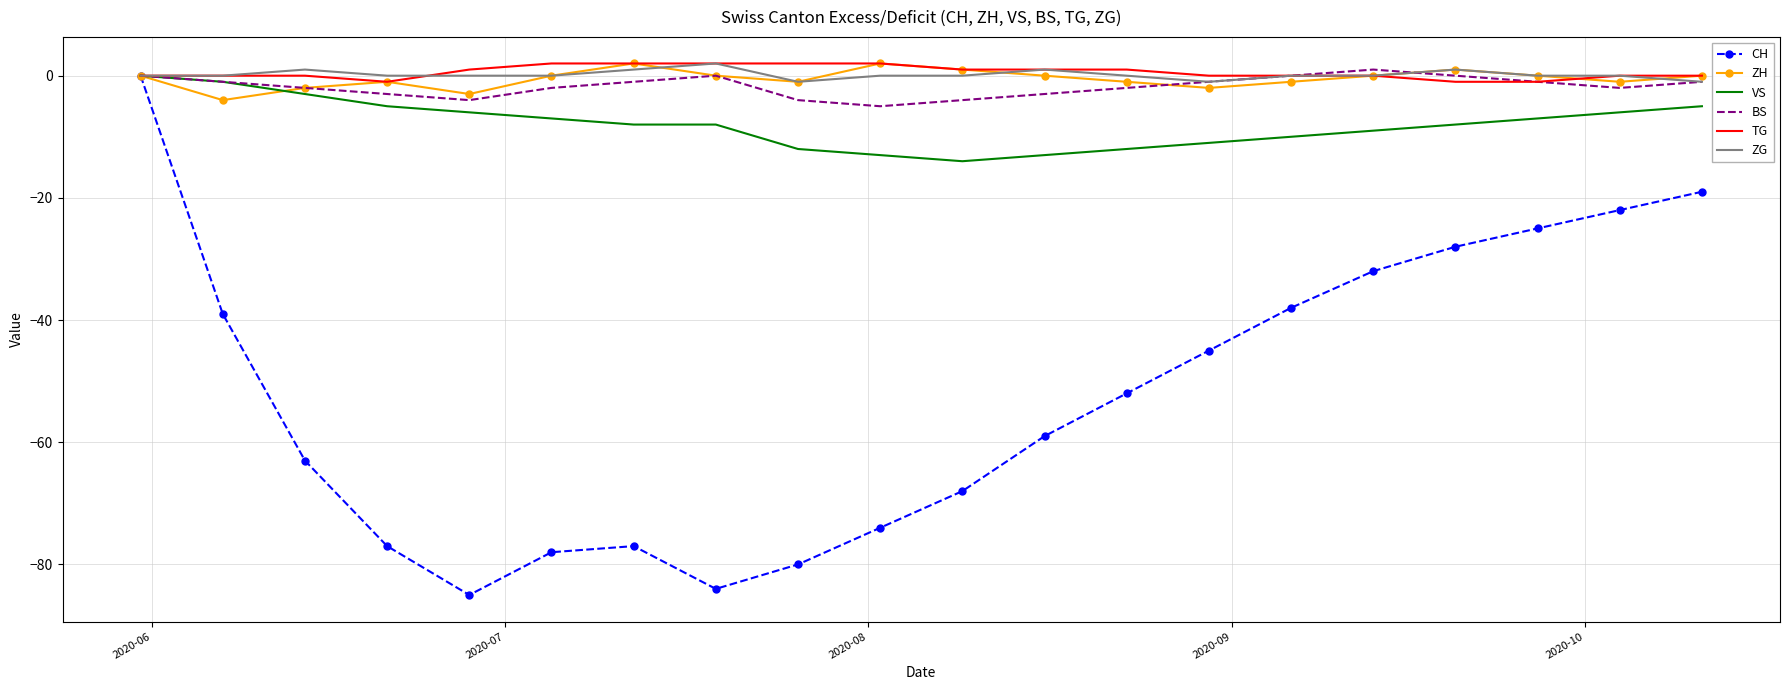

Which series has the widest spread of values?

CH